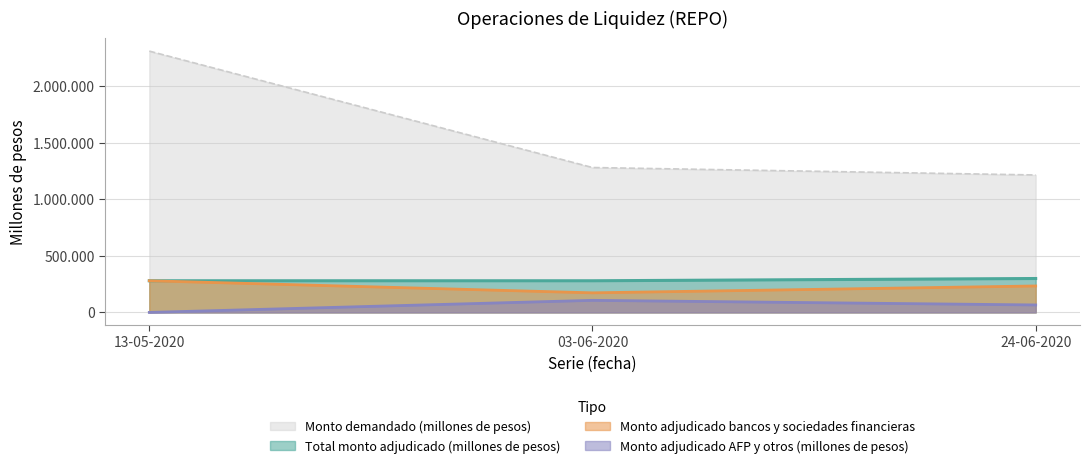

How many data points in Monto adjudicado bancos y sociedades financieras are above 234000?

1